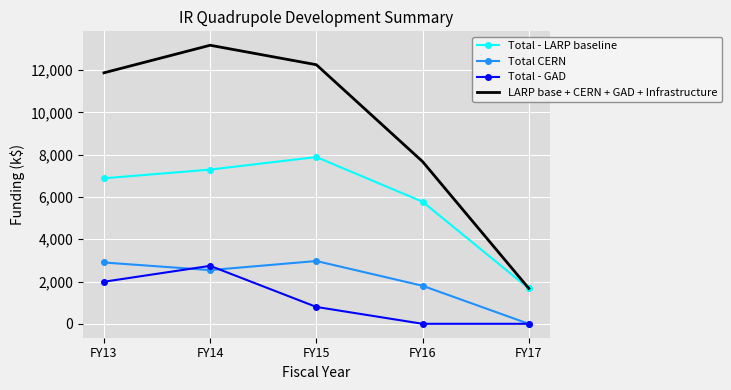

True or false: LARP base + CERN + GAD + Infrastructure and Total - GAD cross at least once.

False